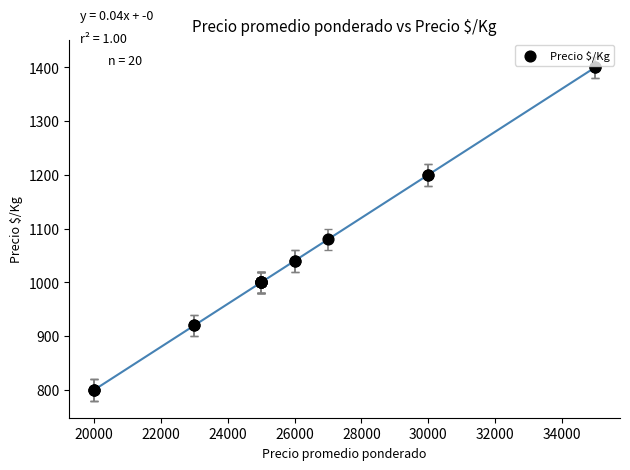

What Y value in the scatter plot is closest to 1100?

1080